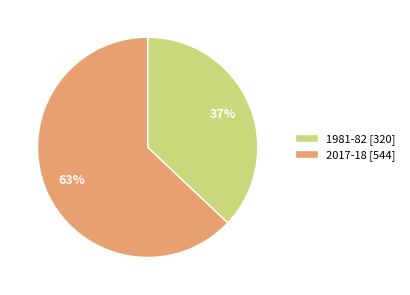

How many slices are in this pie chart?

2